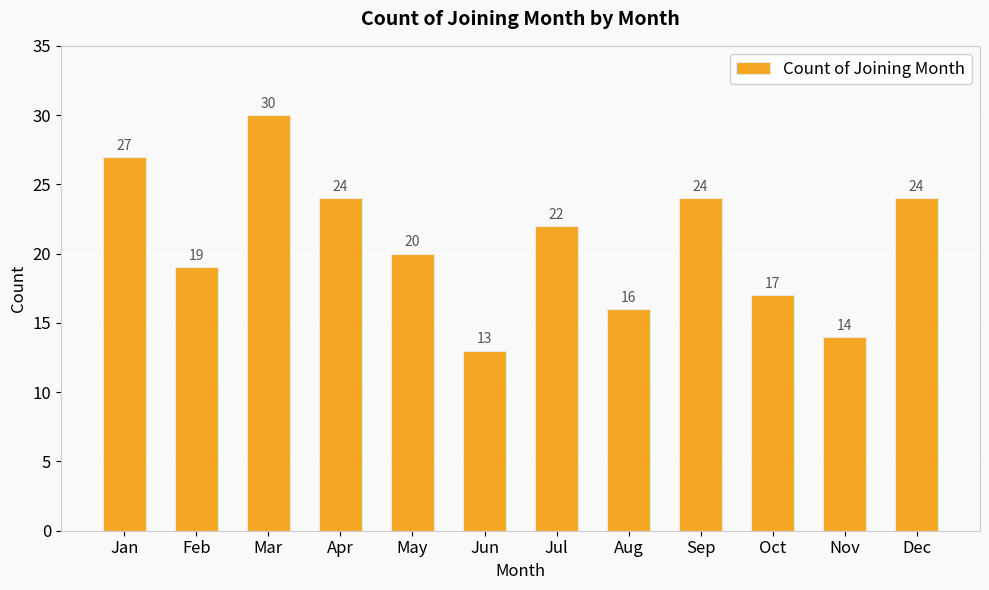

Reading right to left, extract all data points from this chart.

Dec=24	Nov=14	Oct=17	Sep=24	Aug=16	Jul=22	Jun=13	May=20	Apr=24	Mar=30	Feb=19	Jan=27